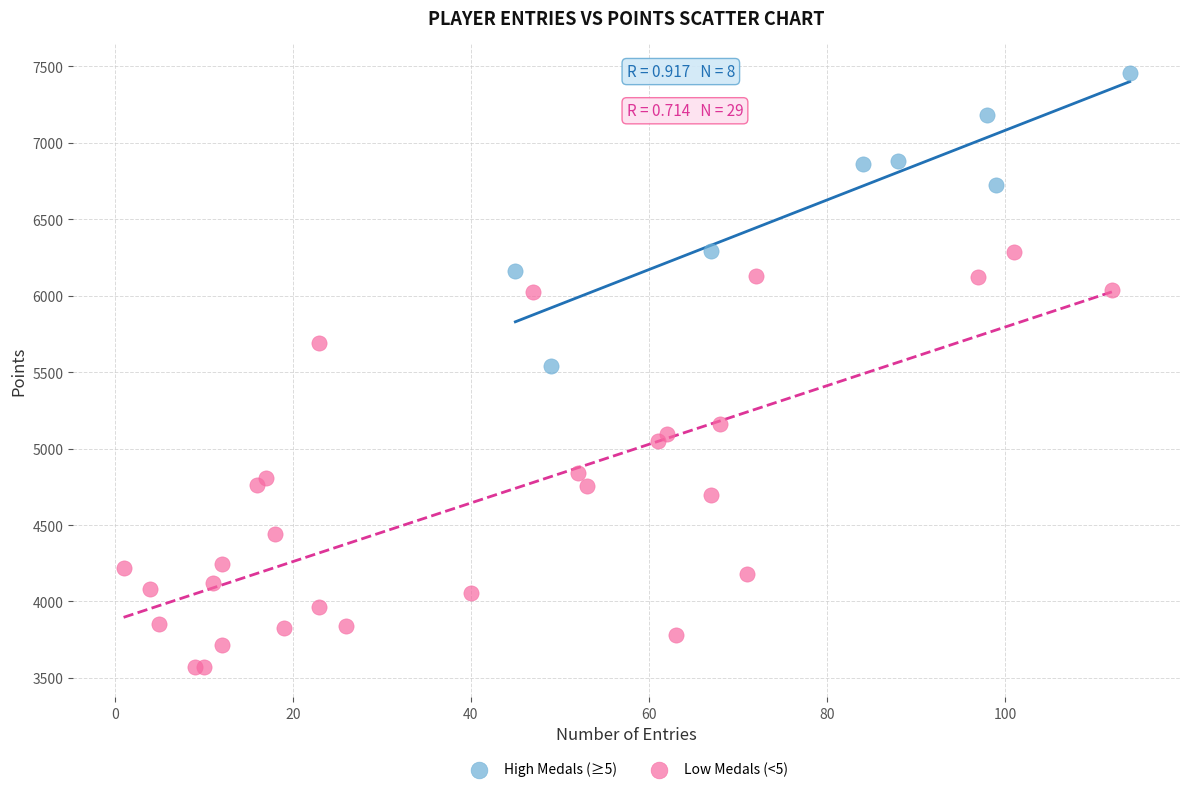

Which series reaches the maximum Y coordinate?

High Medals (≥5)